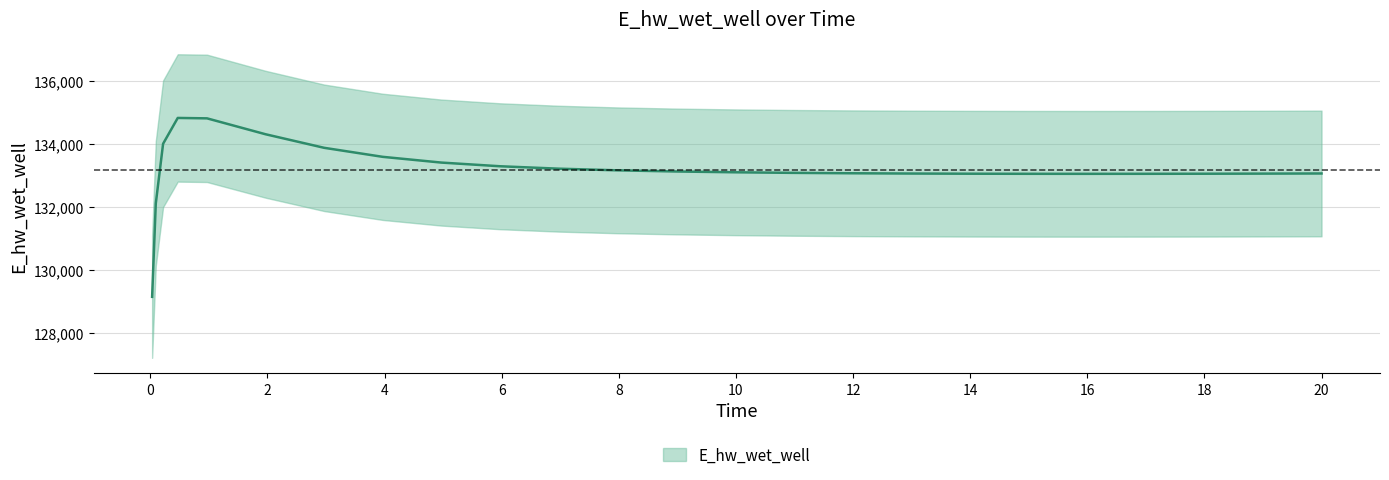

The value at 2.96875 is 235238.1. True or false?

False